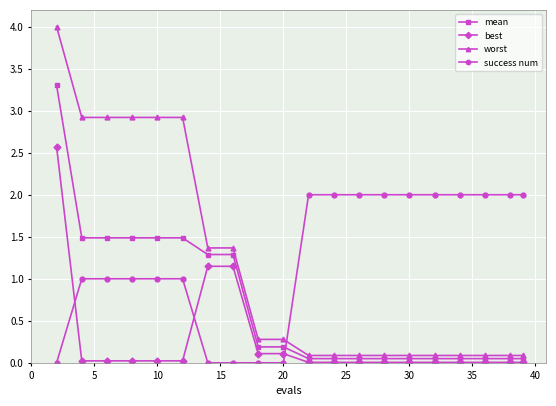

What is the value of the success num point at the 12th from the left?

2.0